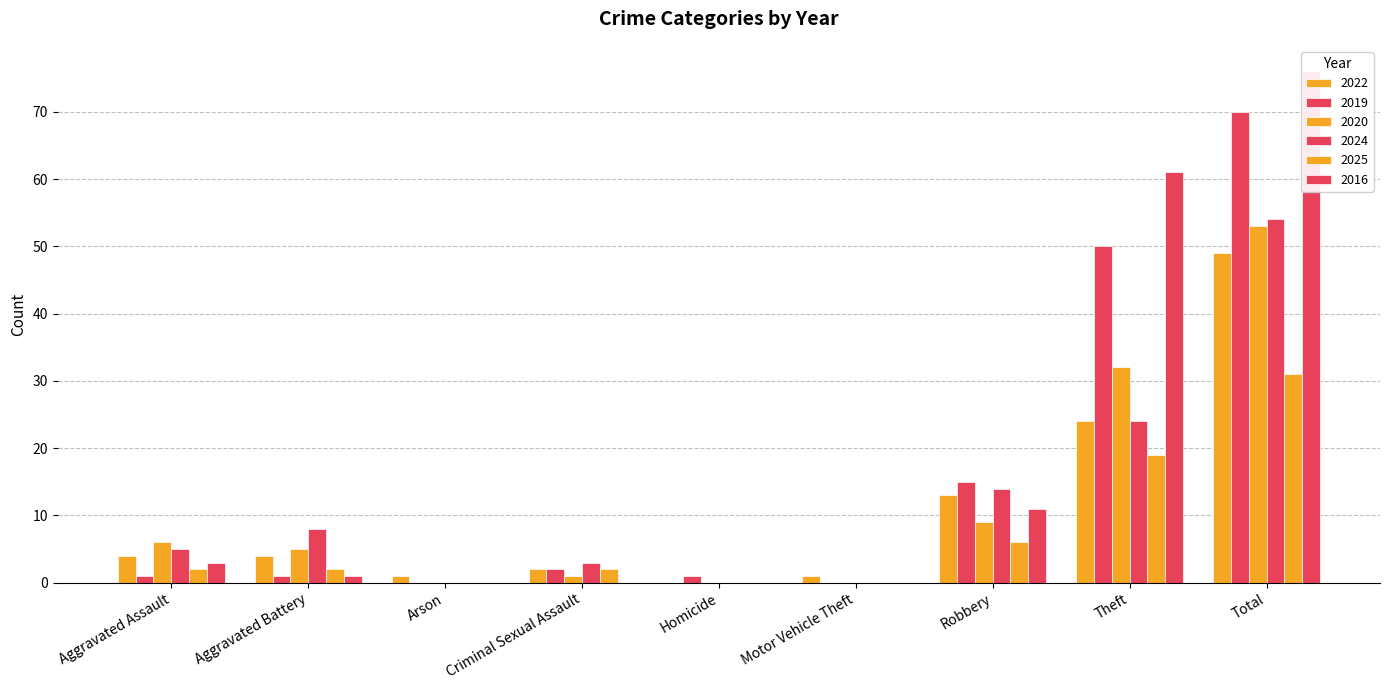

Which has a higher value, Motor Vehicle Theft or Theft?

Theft